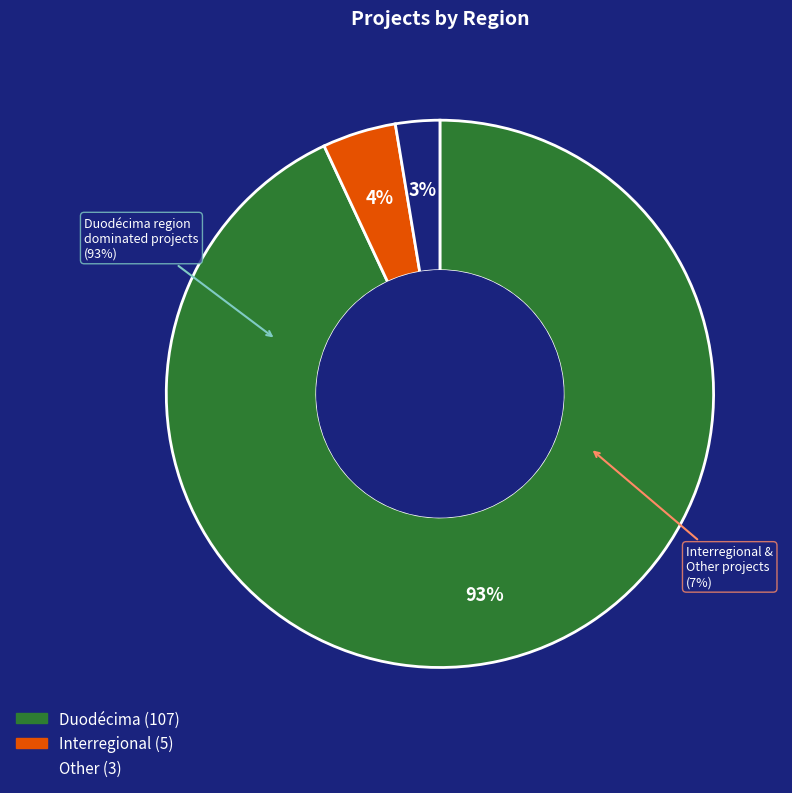

What portion of the pie excludes Interregional?

95.7%